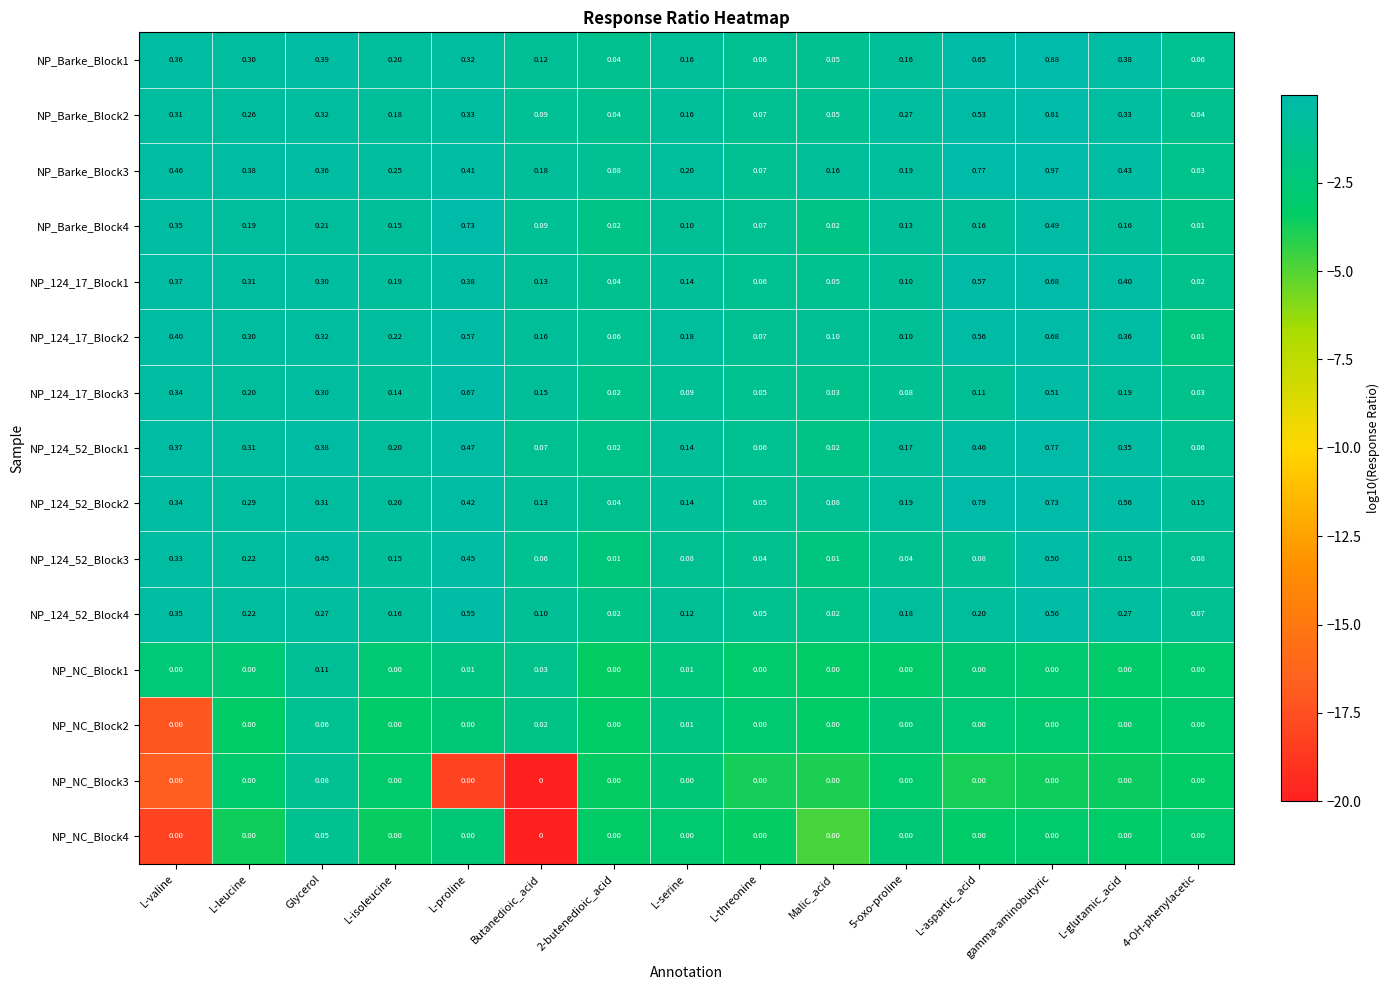

At which label does NP_NC_Block1 reach its peak?

Glycerol